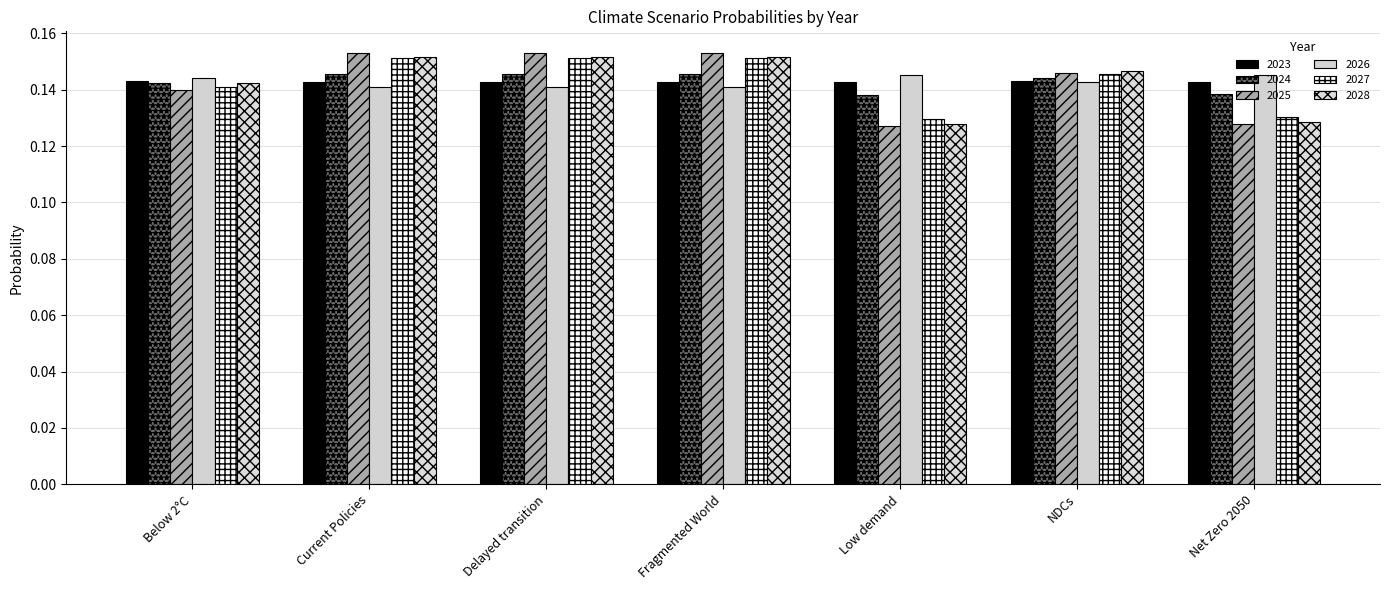

What is the sum of all 2028 values?

1.0